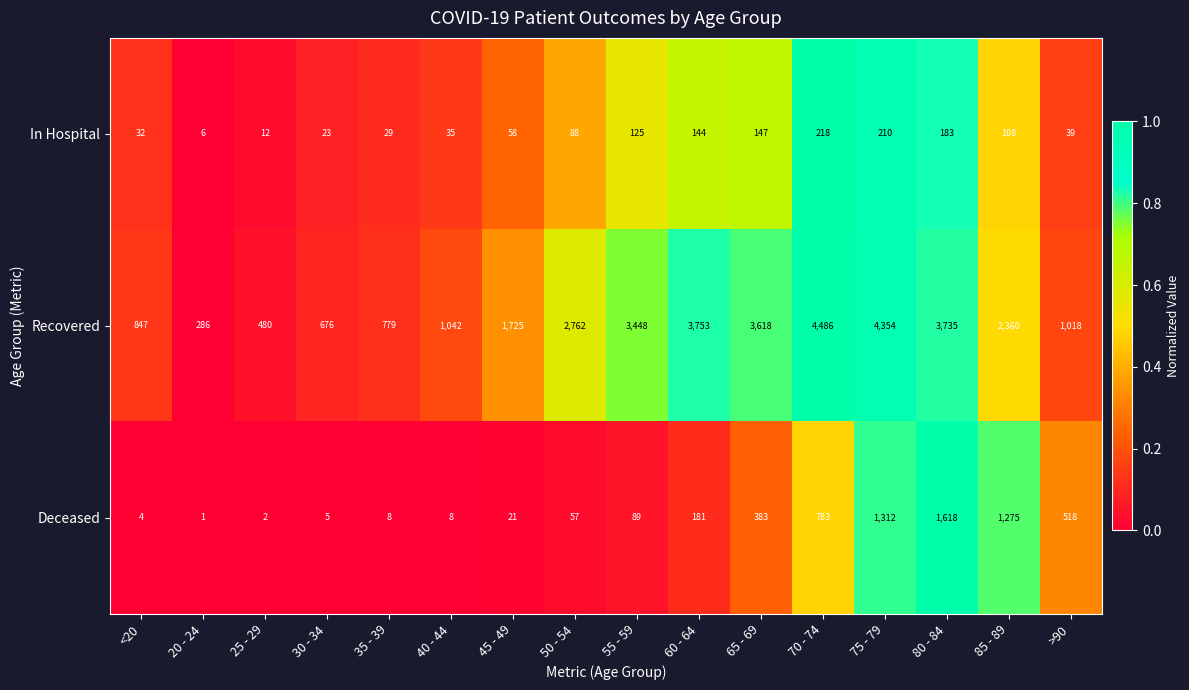

What is the sum of all In Hospital values?

1457